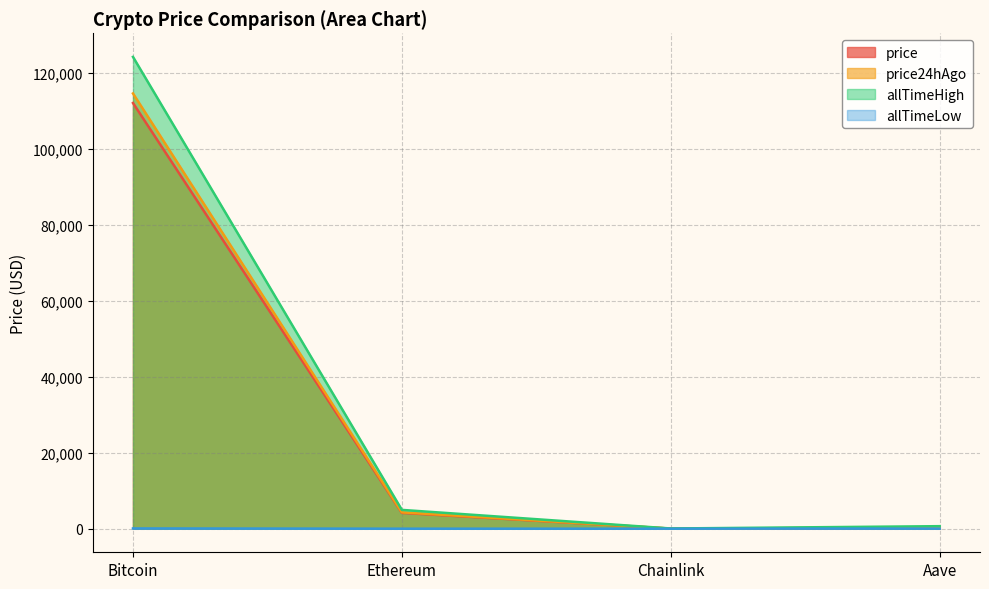

Which category has the highest value in the price24hAgo series?

Bitcoin